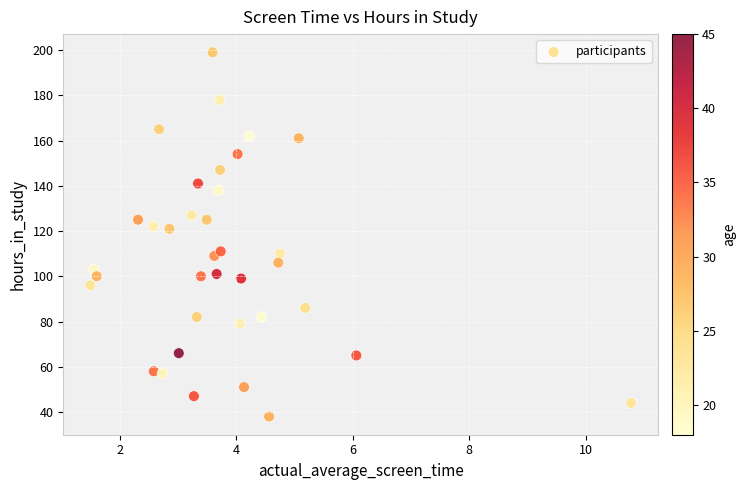

What is the range of Y values (max minus min)?

161